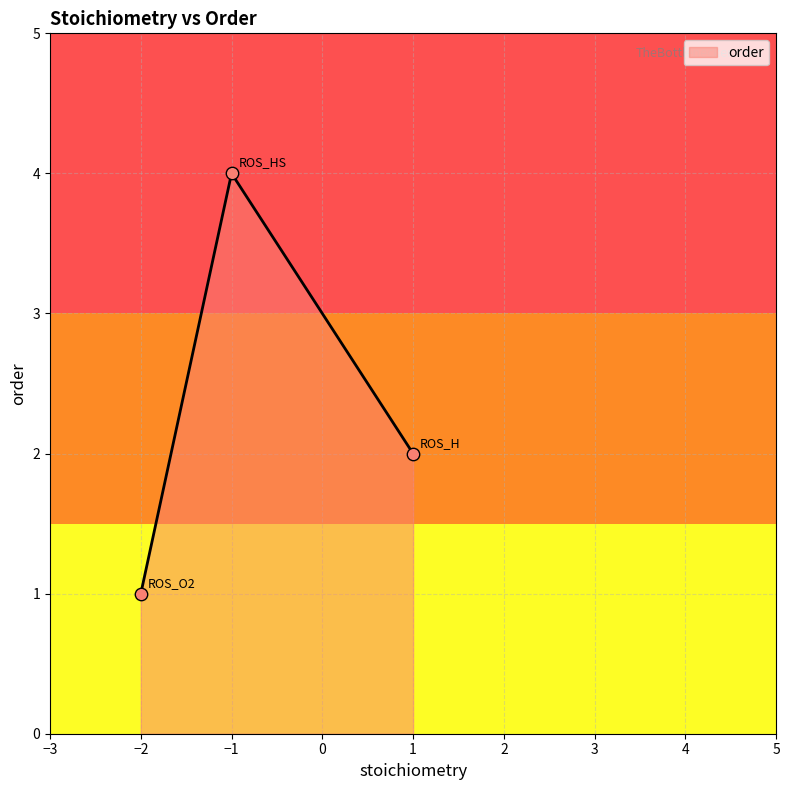

Between −2 and −1, which is larger?

−1